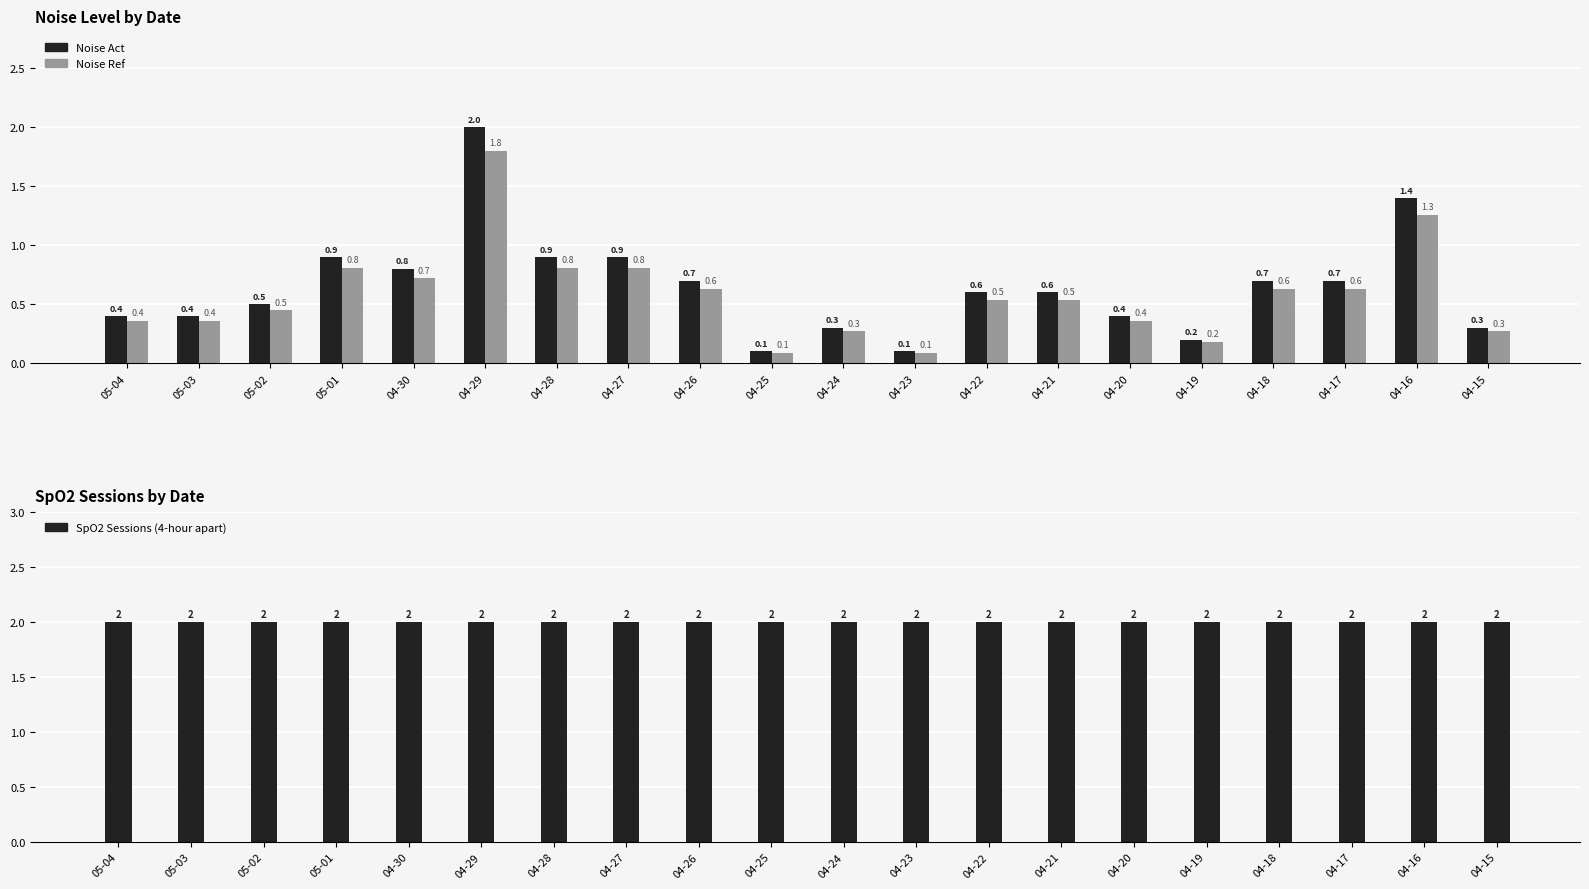

What position from the right is 05-02?

18